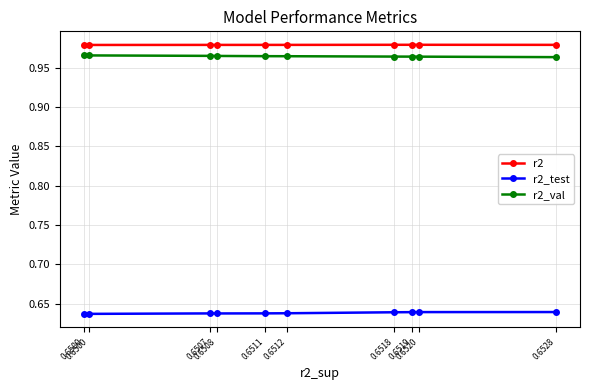

True or false: r2 has more than 1 interior local peaks.

True